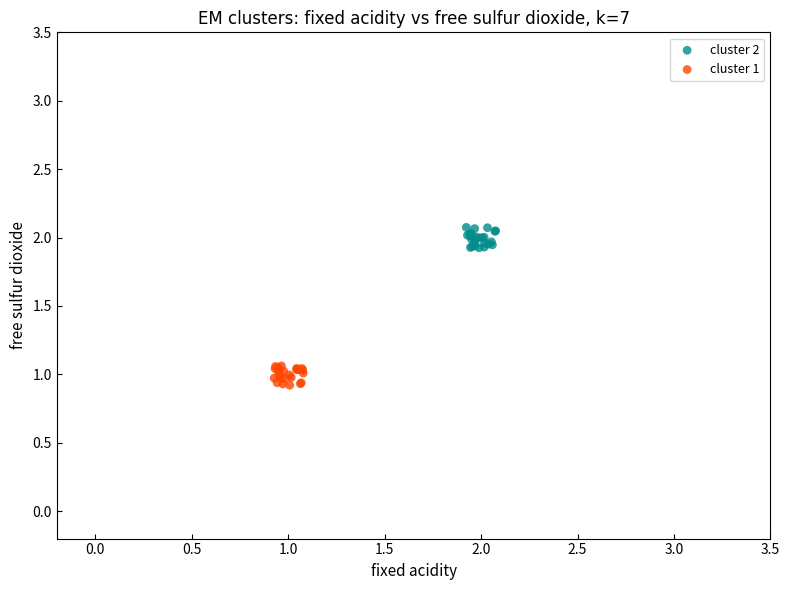

Which series contains the lowest Y value?

cluster 1